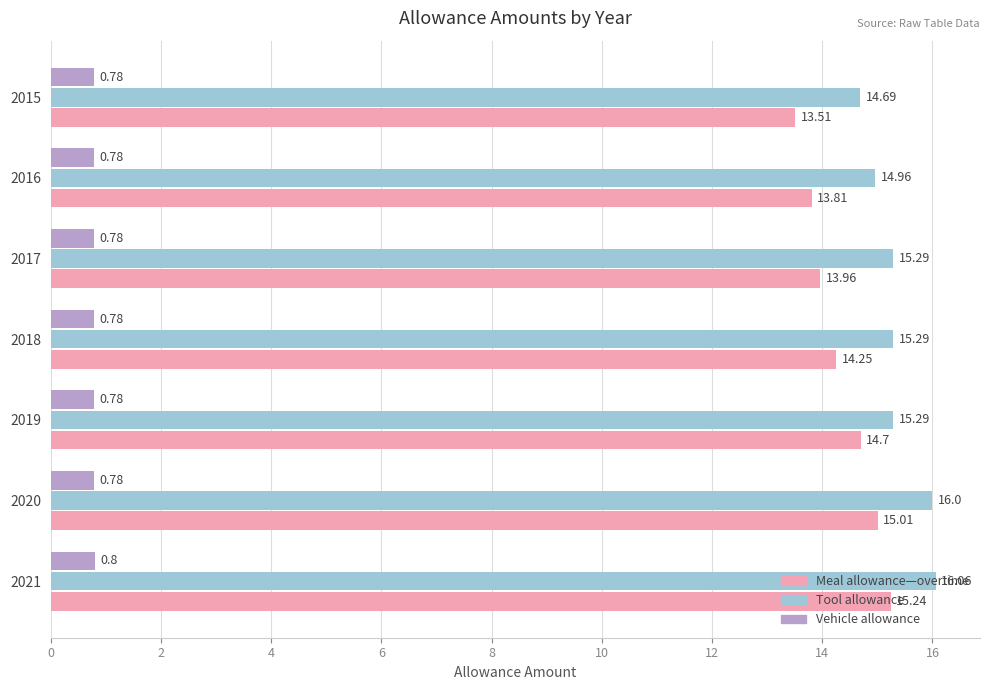

How many Vehicle allowance values are between 0 and 1?

7